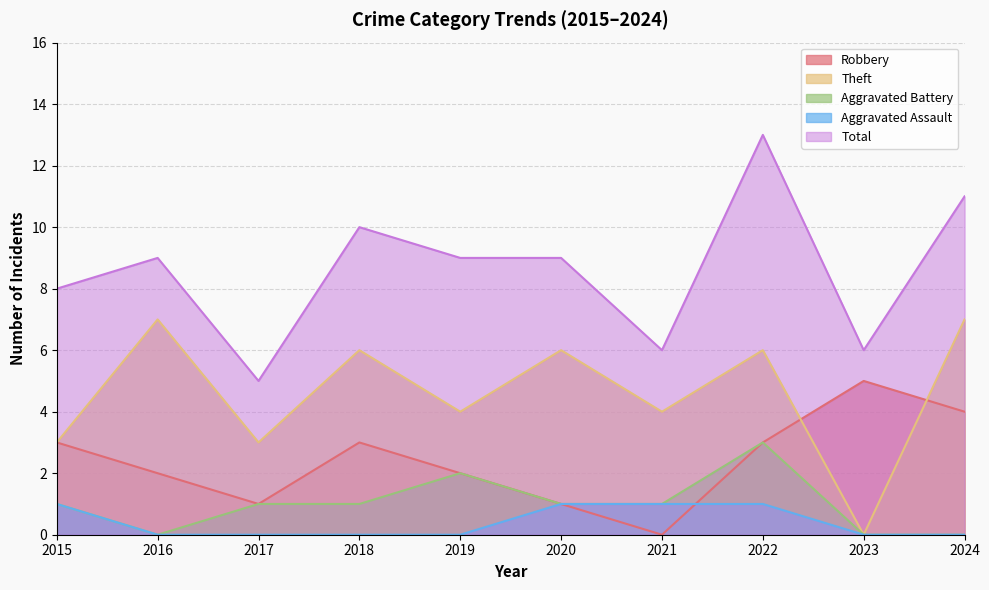

Read the Theft value at 2021.

4